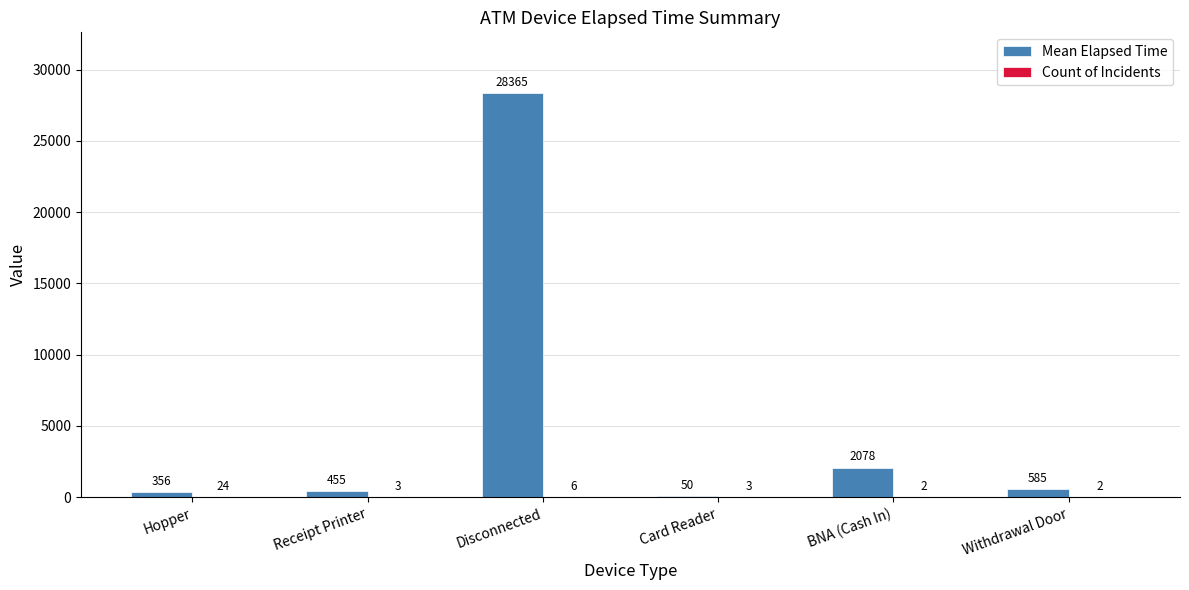

Which series has the largest total across all categories?

Mean Elapsed Time